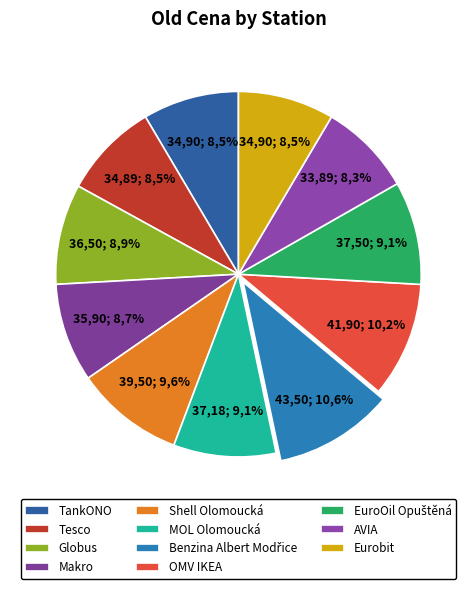

Which has a higher value, AVIA or MOL Olomoucká?

MOL Olomoucká